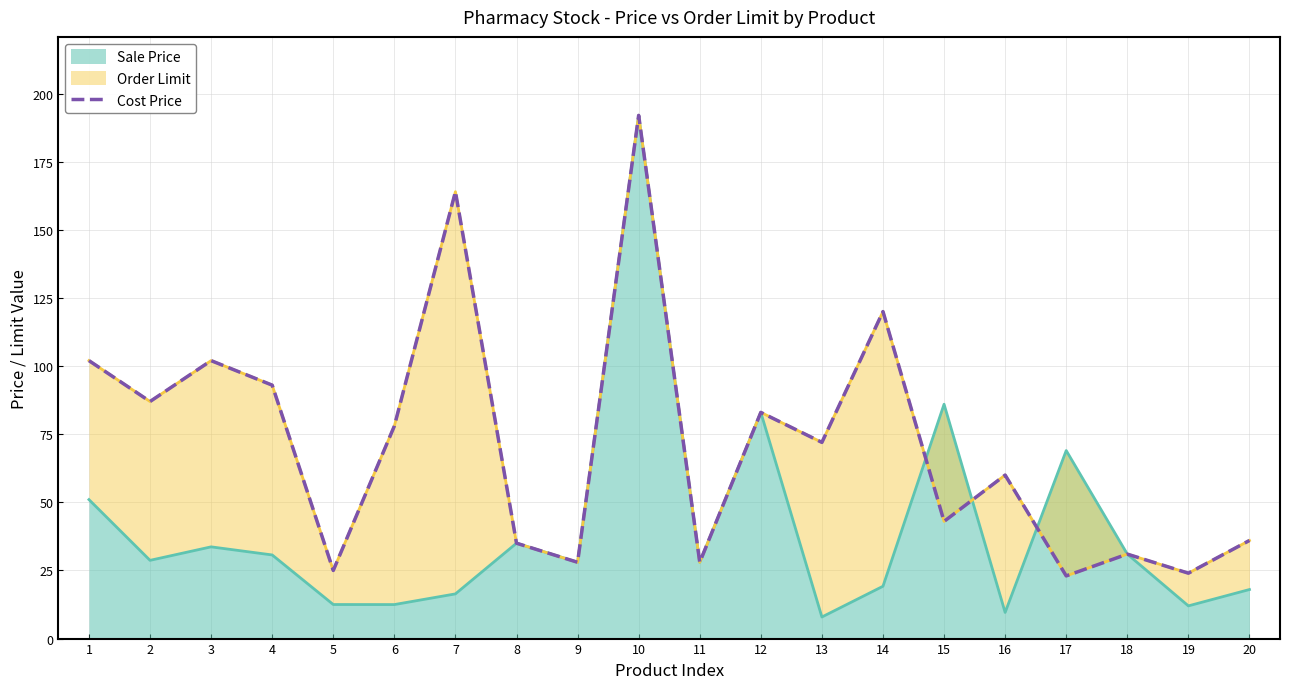

How many lines are shown in the chart?

1